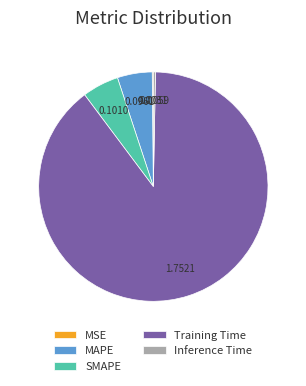

What is the largest slice in the pie chart?

Training Time